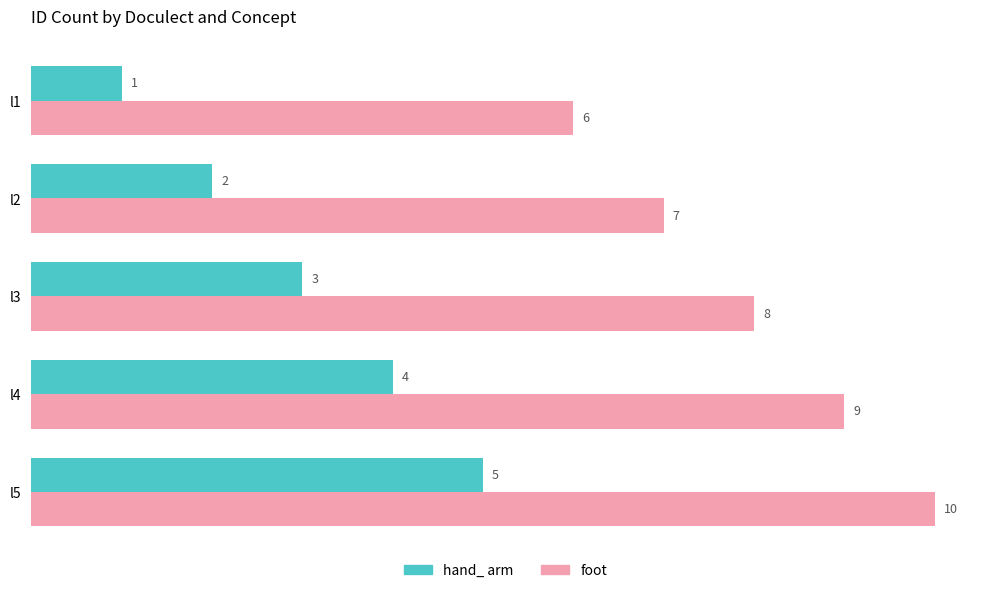

The hand_ arm series shows 3 at l4. True or false?

False